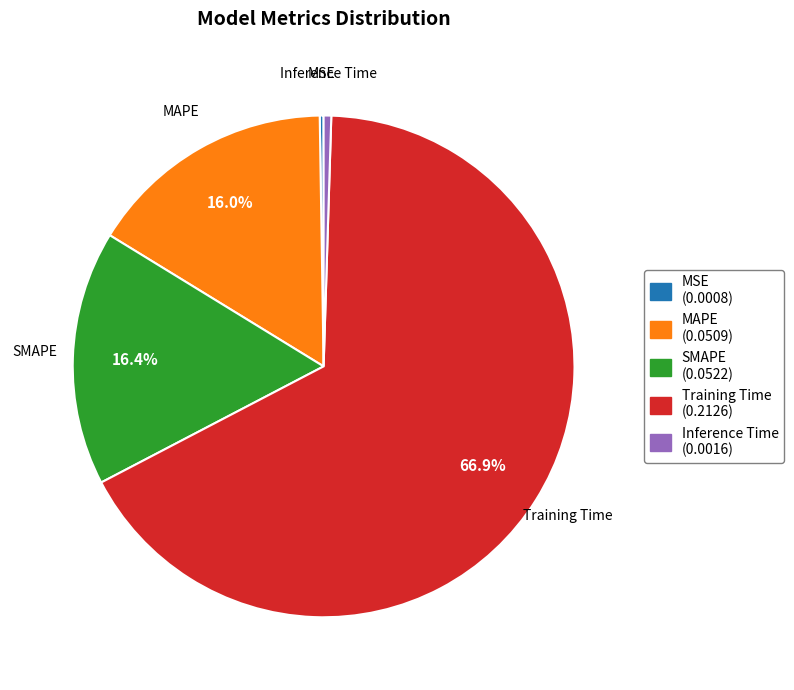

To the nearest percent, what portion does Training Time represent?

67%